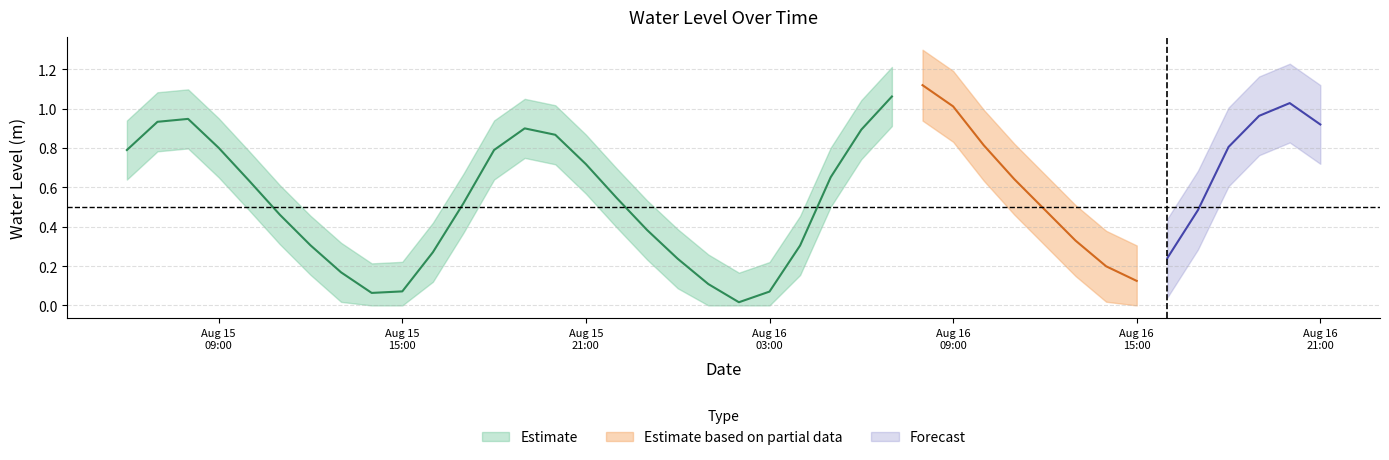

How many interior local peaks (higher than both neighbors) does the data have?

4